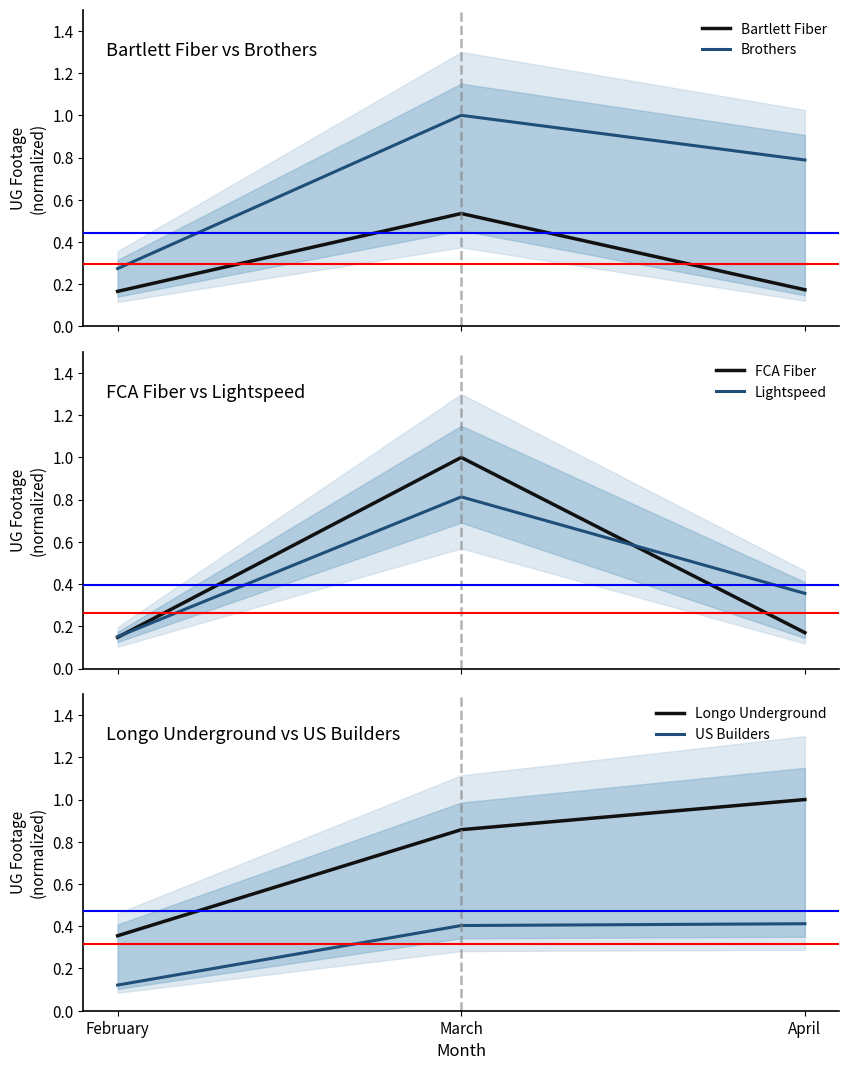

List the labels in order of FCA Fiber value, largest first.

March, April, February